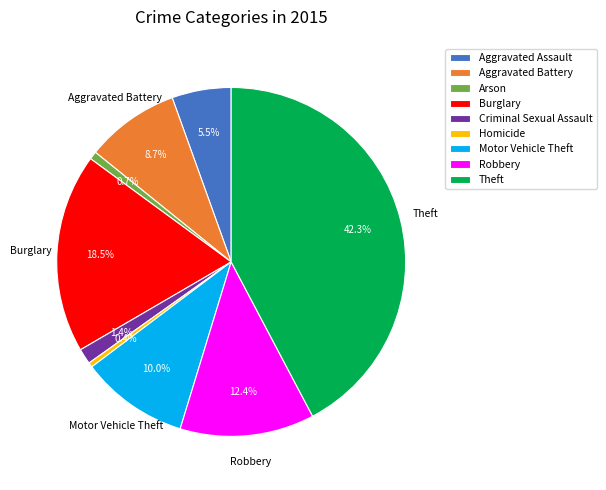

Is there a majority slice in this chart?

No